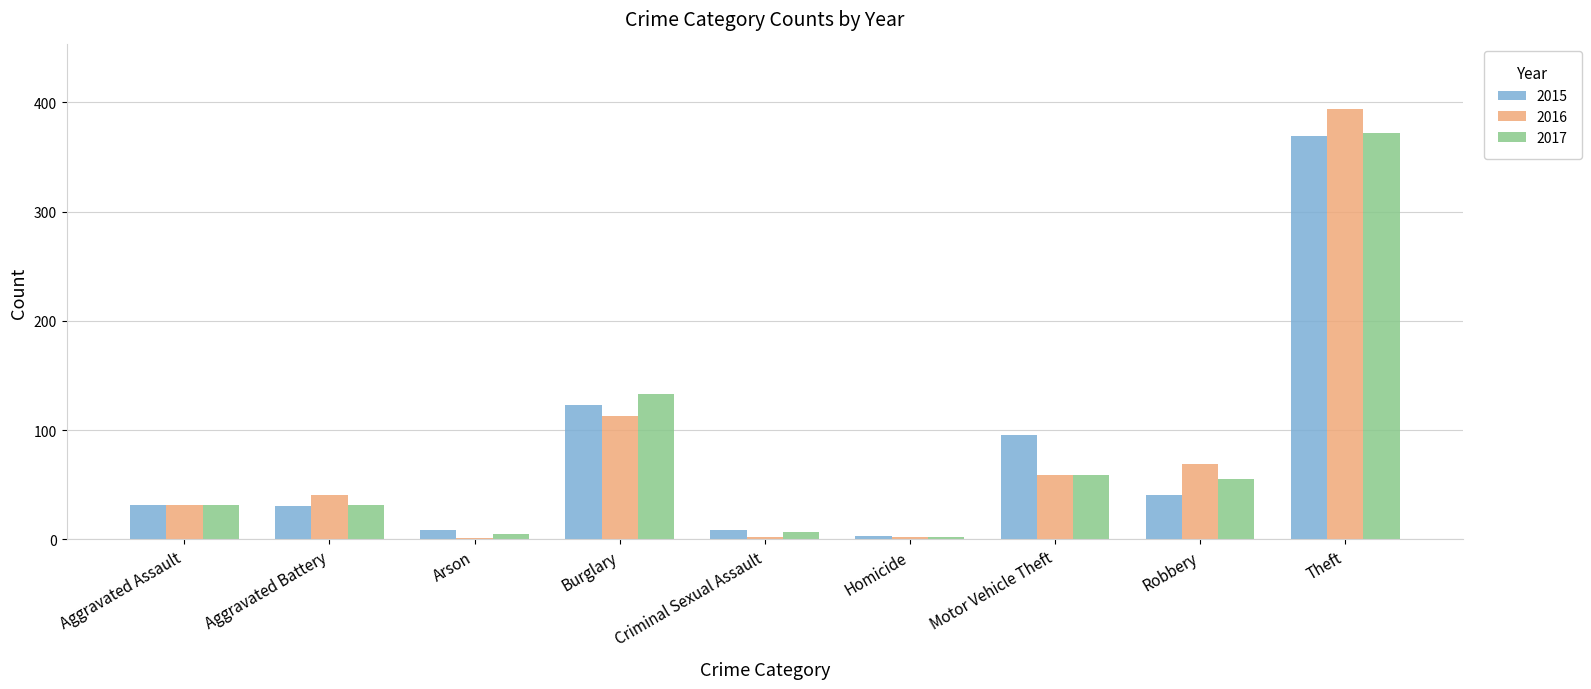

What is the sum of the 2016 values at Criminal Sexual Assault and Robbery?

71